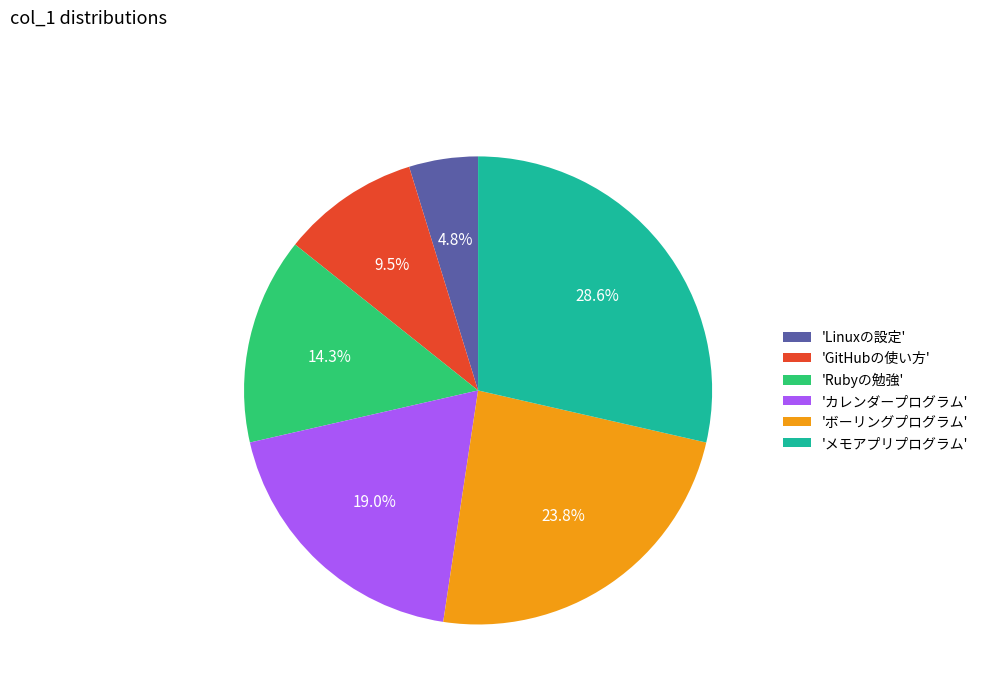

What is the ratio of the value at 'メモアプリプログラム' to the value at 'GitHubの使い方'?

3.0